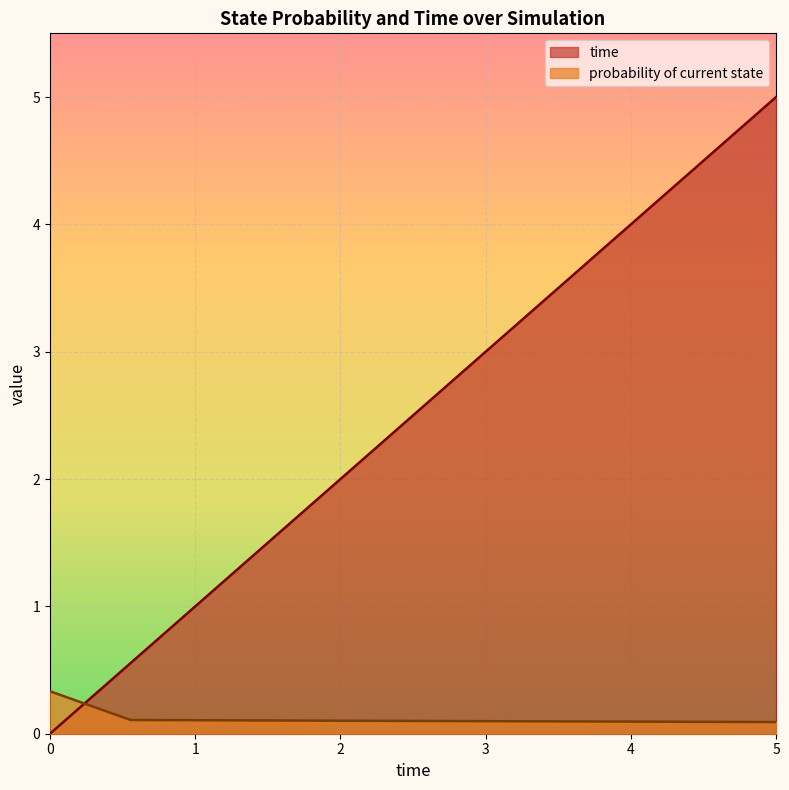

What is the difference between the maximum and minimum values in the time series?

5.0